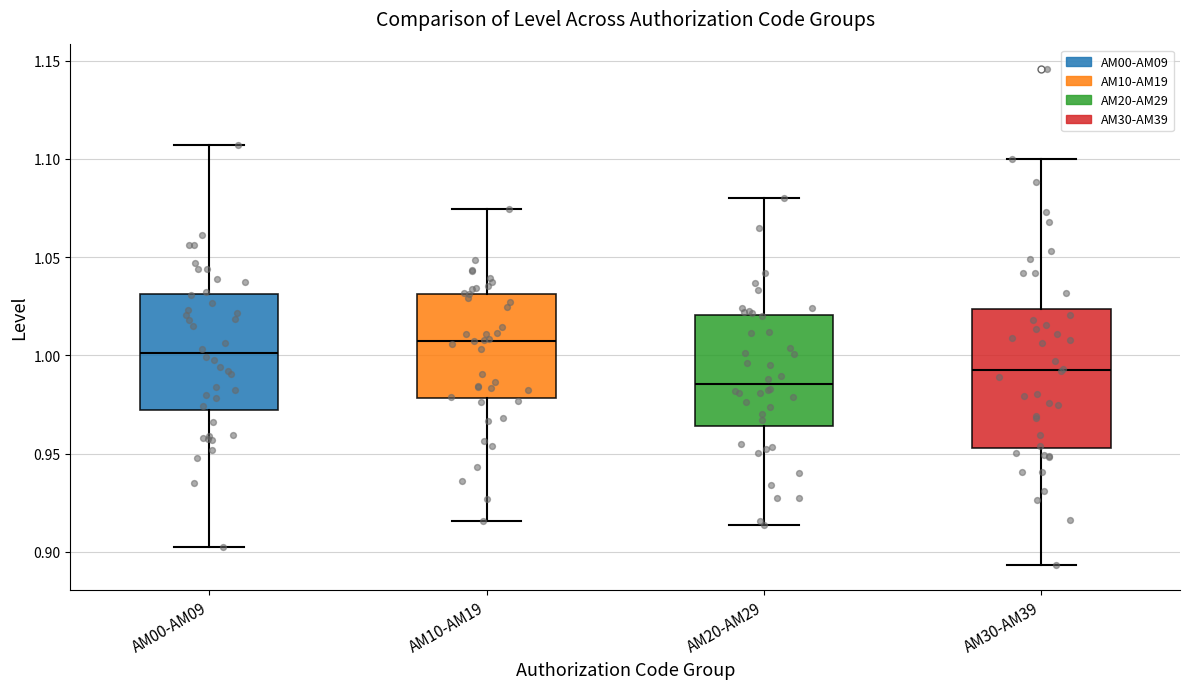

Which box has the lowest median line?

AM20-AM29